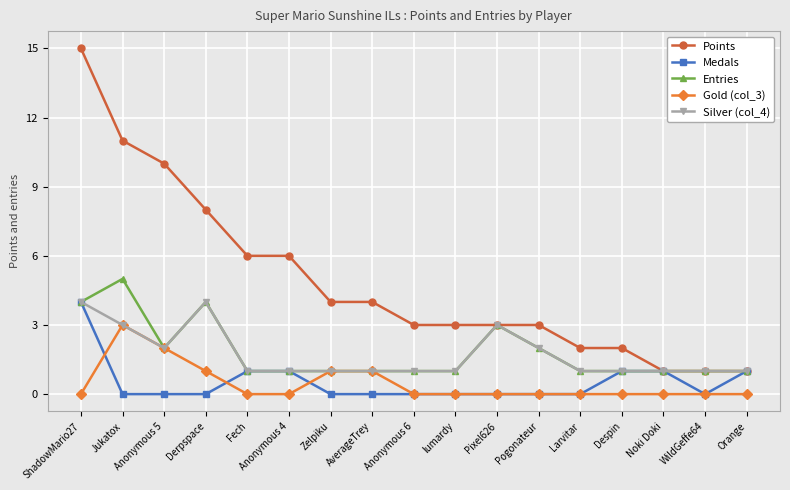

Reading left to right, what are all the values shown in this chart?

Points: ShadowMario27=15	Jukatox=11	Anonymous 5=10	Derpspace=8	Fech=6	Anonymous 4=6	Zelpiku=4	AverageTrey=4	Anonymous 6=3	lumardy=3	Pixel626=3	Pogonateur=3	Larvitar=2	Despin=2	Noki Doki=1	WildGeffe64=1	Orange=1
Medals: ShadowMario27=4	Jukatox=0	Anonymous 5=0	Derpspace=0	Fech=1	Anonymous 4=1	Zelpiku=0	AverageTrey=0	Anonymous 6=0	lumardy=0	Pixel626=0	Pogonateur=0	Larvitar=0	Despin=1	Noki Doki=1	WildGeffe64=0	Orange=1
Entries: ShadowMario27=4	Jukatox=5	Anonymous 5=2	Derpspace=4	Fech=1	Anonymous 4=1	Zelpiku=1	AverageTrey=1	Anonymous 6=1	lumardy=1	Pixel626=3	Pogonateur=2	Larvitar=1	Despin=1	Noki Doki=1	WildGeffe64=1	Orange=1
Gold (col_3): ShadowMario27=0	Jukatox=3	Anonymous 5=2	Derpspace=1	Fech=0	Anonymous 4=0	Zelpiku=1	AverageTrey=1	Anonymous 6=0	lumardy=0	Pixel626=0	Pogonateur=0	Larvitar=0	Despin=0	Noki Doki=0	WildGeffe64=0	Orange=0
Silver (col_4): ShadowMario27=4	Jukatox=3	Anonymous 5=2	Derpspace=4	Fech=1	Anonymous 4=1	Zelpiku=1	AverageTrey=1	Anonymous 6=1	lumardy=1	Pixel626=3	Pogonateur=2	Larvitar=1	Despin=1	Noki Doki=1	WildGeffe64=1	Orange=1